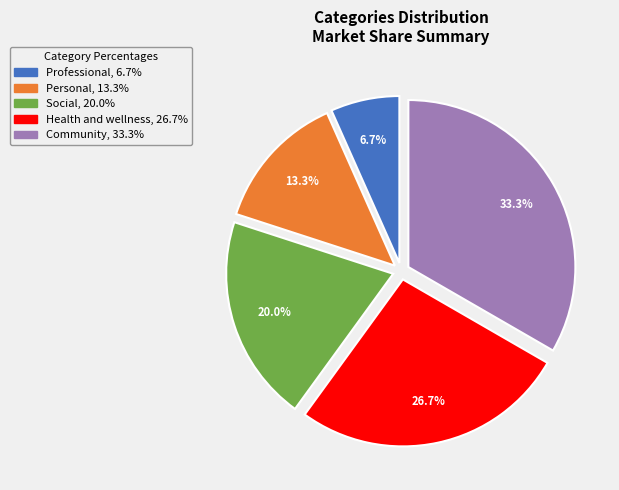

True or false: Professional accounts for 7% of the total.

True